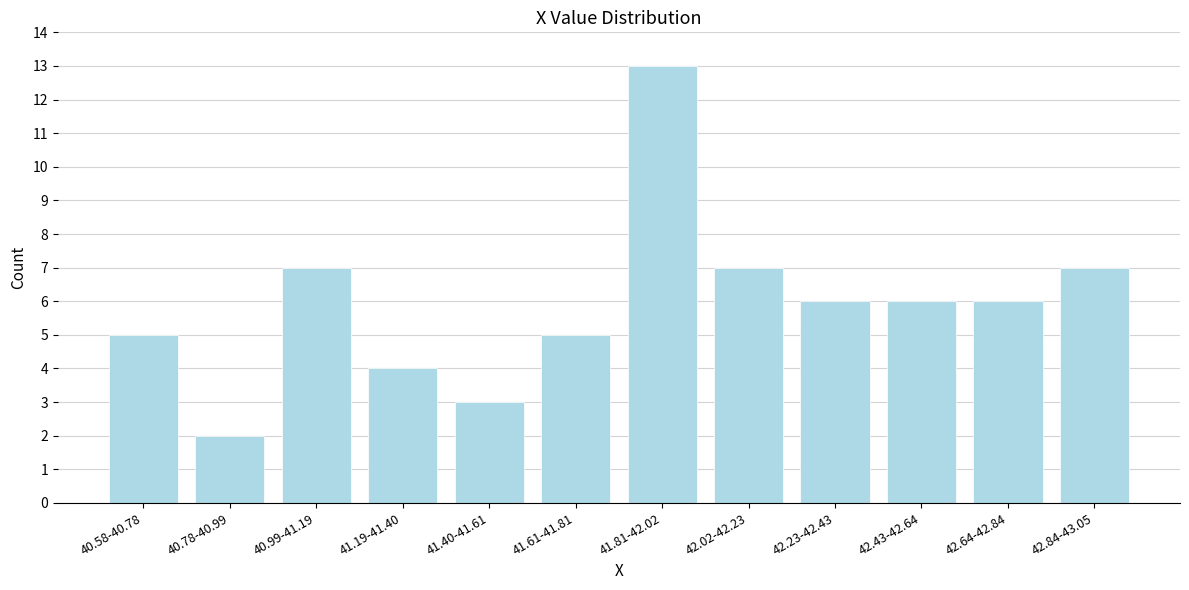

Reading left to right, transcribe all the data shown in this chart.

40.58-40.78=5	40.78-40.99=2	40.99-41.19=7	41.19-41.40=4	41.40-41.61=3	41.61-41.81=5	41.81-42.02=13	42.02-42.23=7	42.23-42.43=6	42.43-42.64=6	42.64-42.84=6	42.84-43.05=7